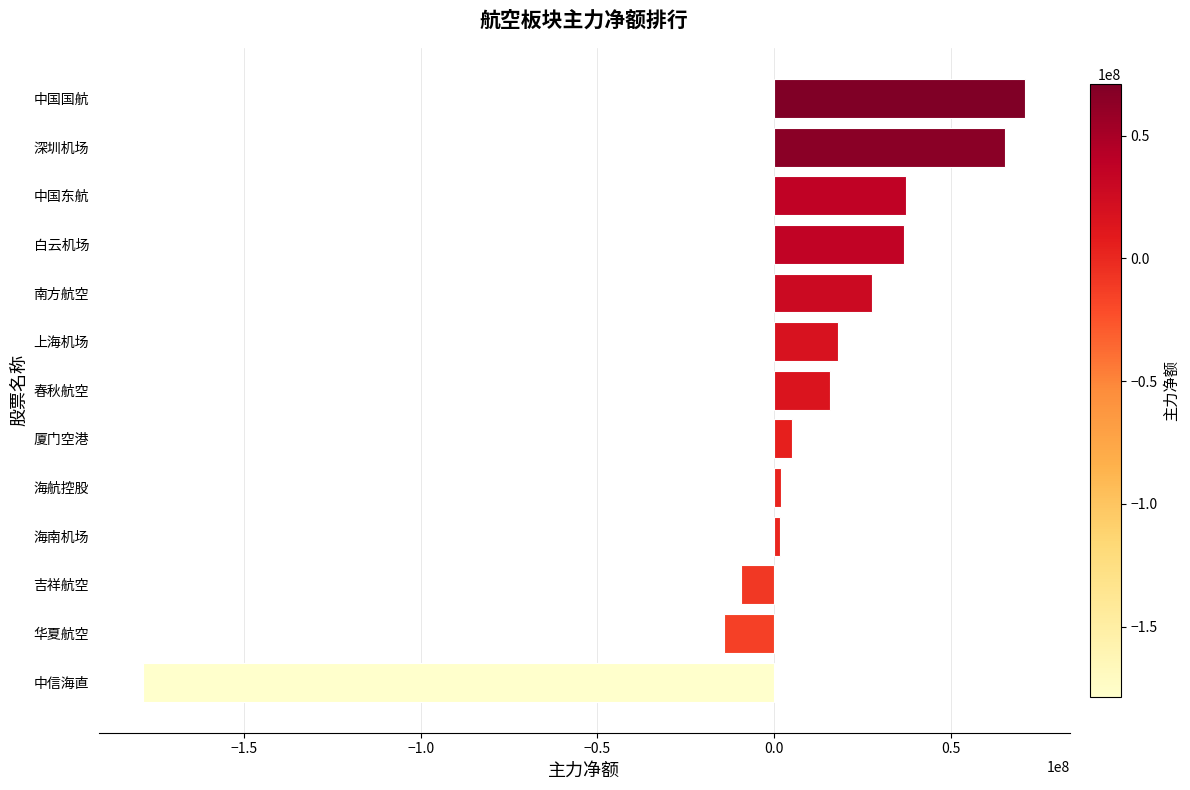

Is it true that the value at 吉祥航空 is -9294714?

True